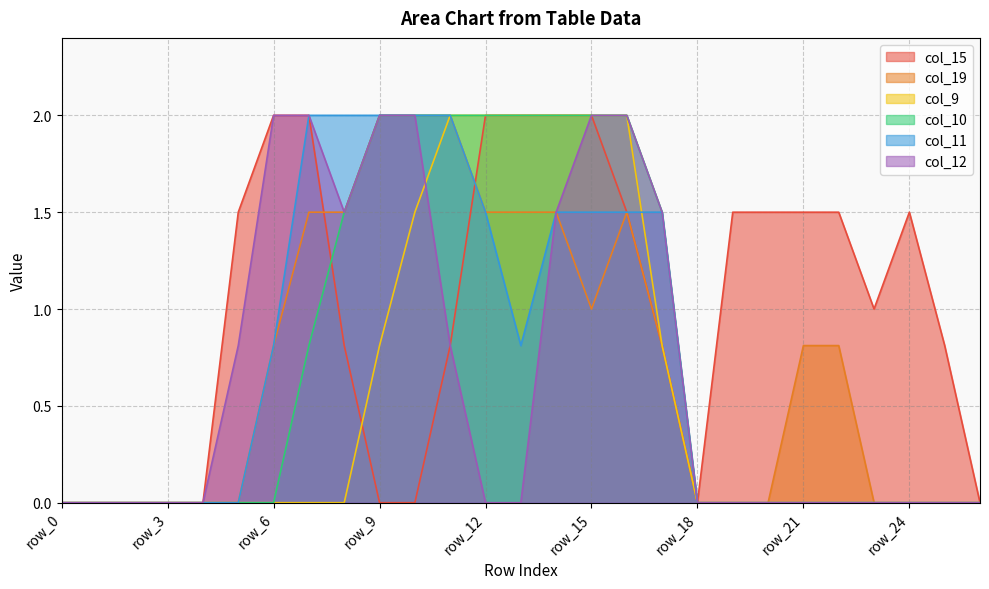

Which category has the highest value across all series?

row_6